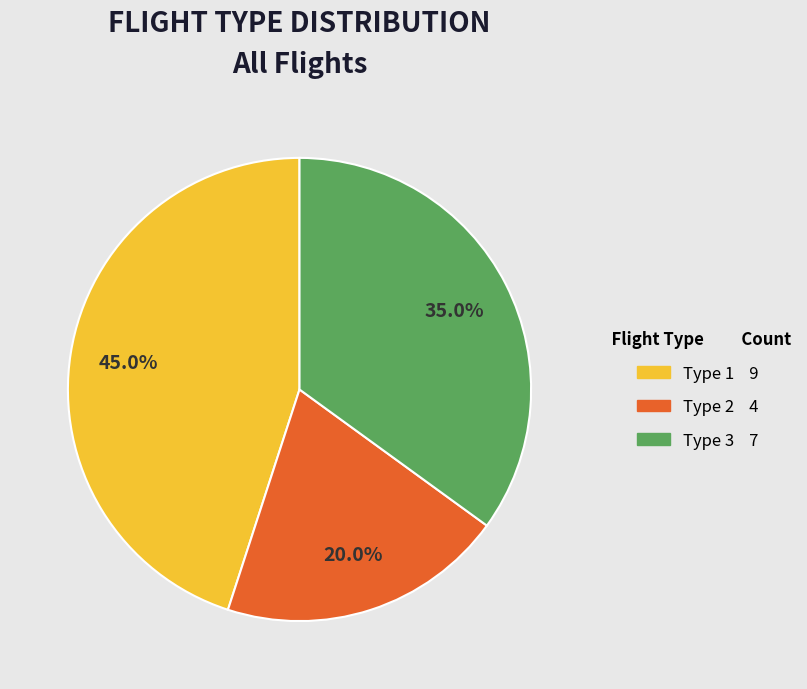

Count the number of slices in the pie.

3